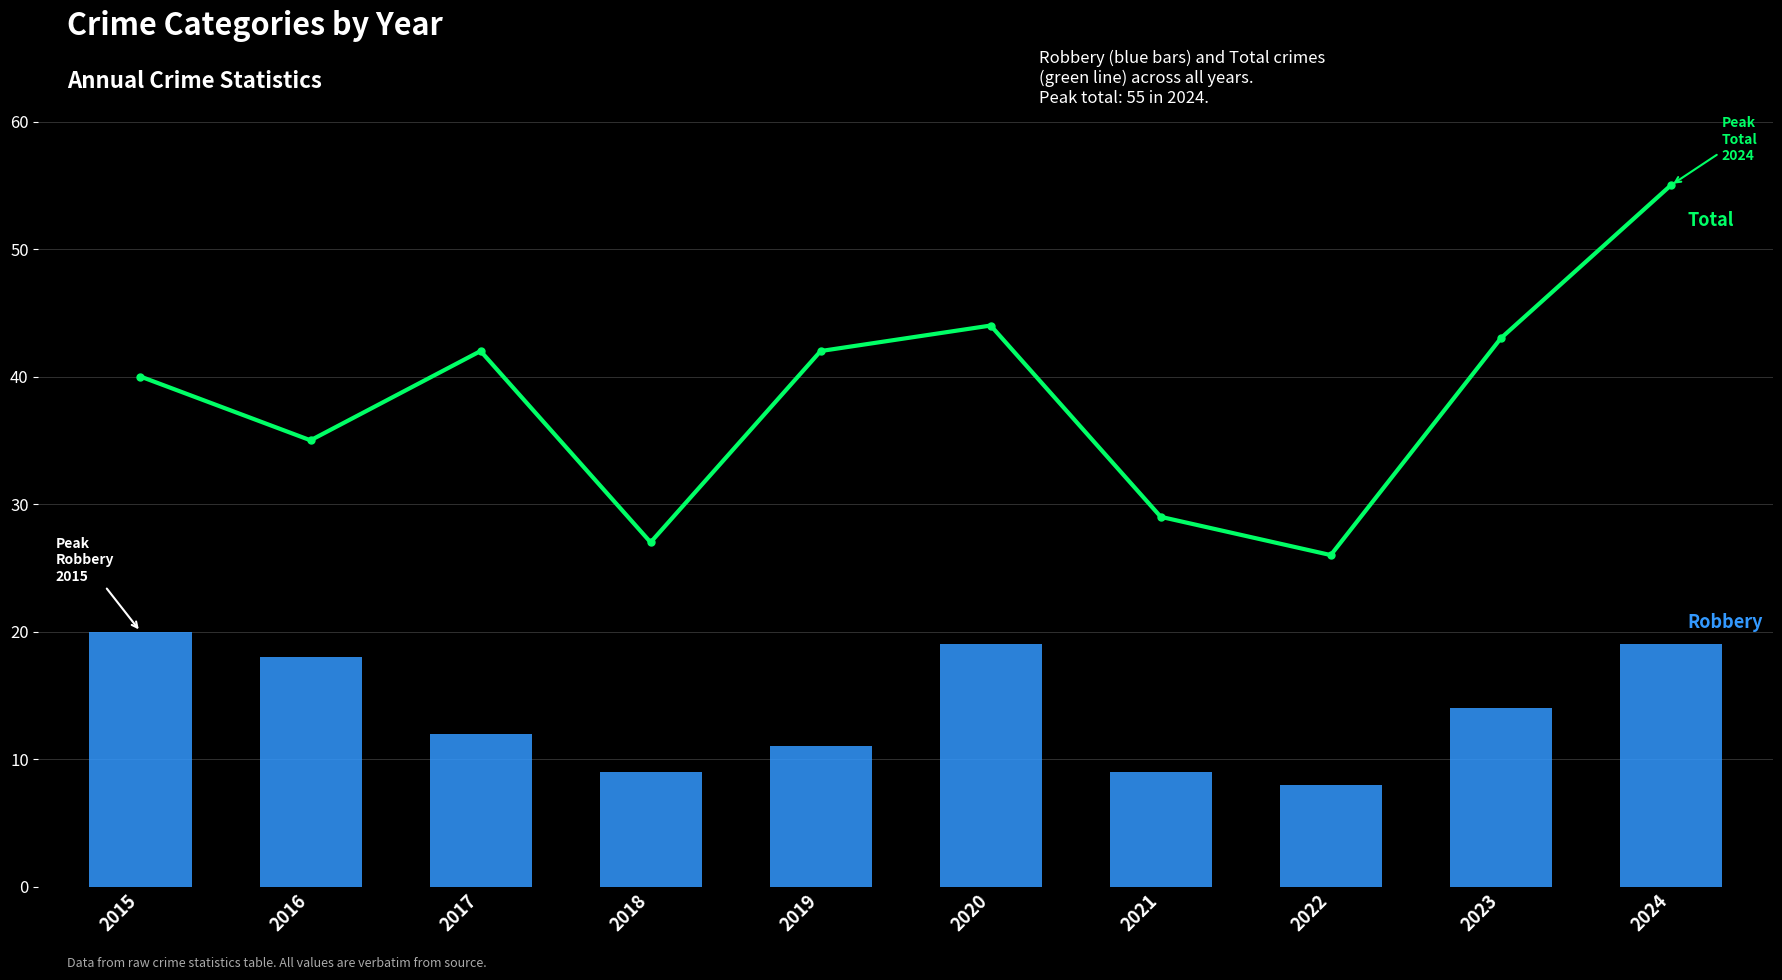

What is the difference between the Robbery values at 2023 and 2019?

3